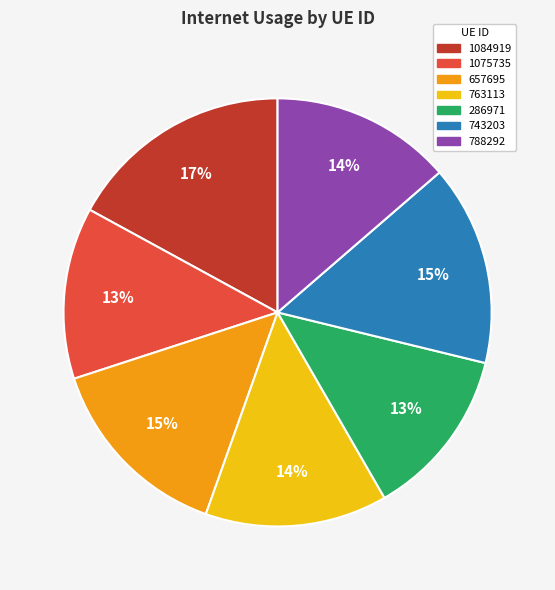

To the nearest percent, what is the combined percentage of 788292 and 1075735?

27%